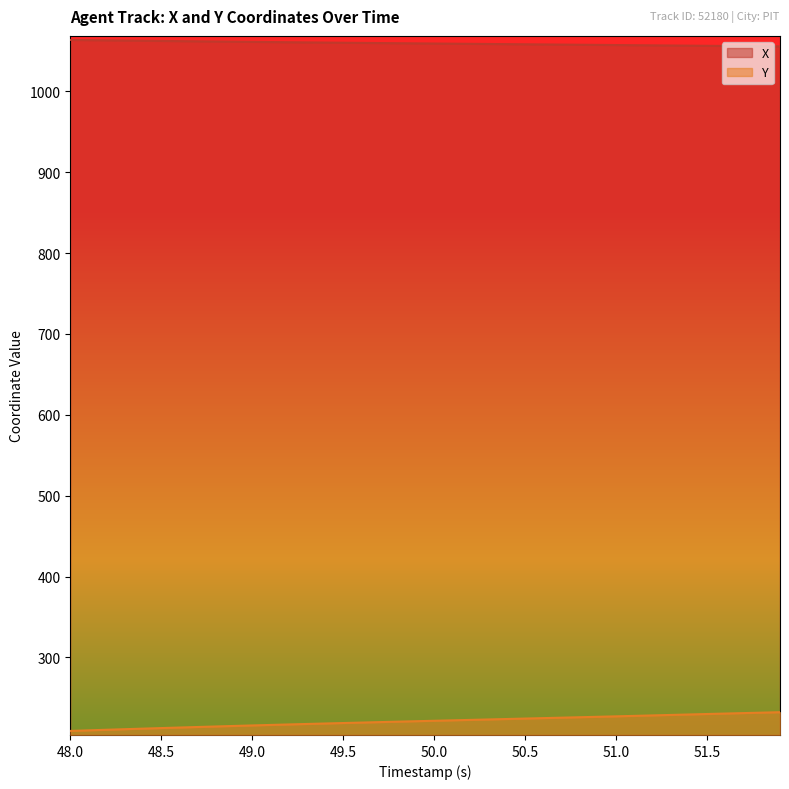

What is the difference between the maximum and minimum values in the Y series?

23.2